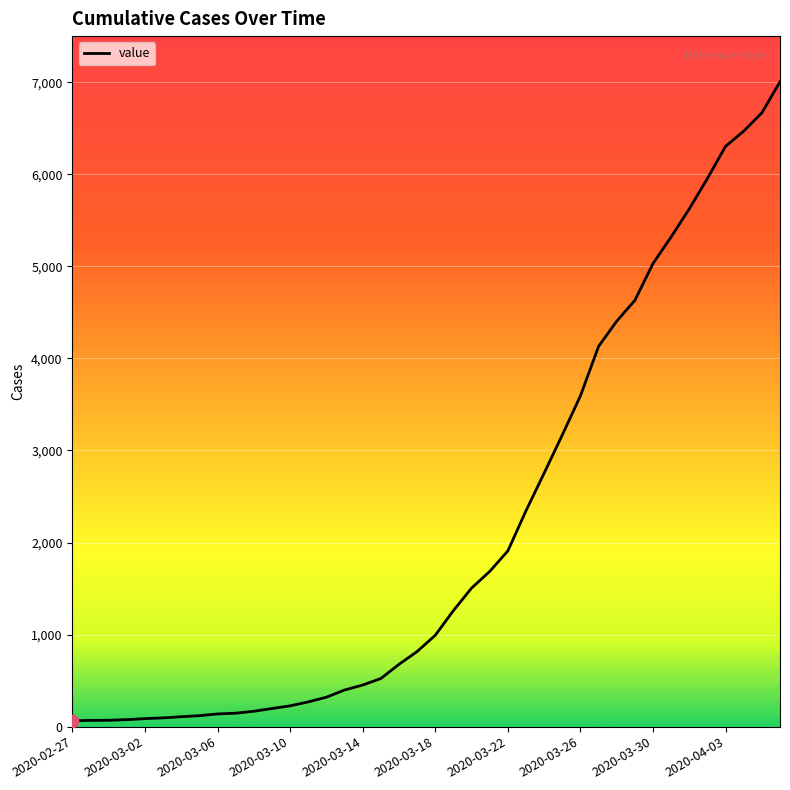

What is the maximum value shown in the chart?

7004